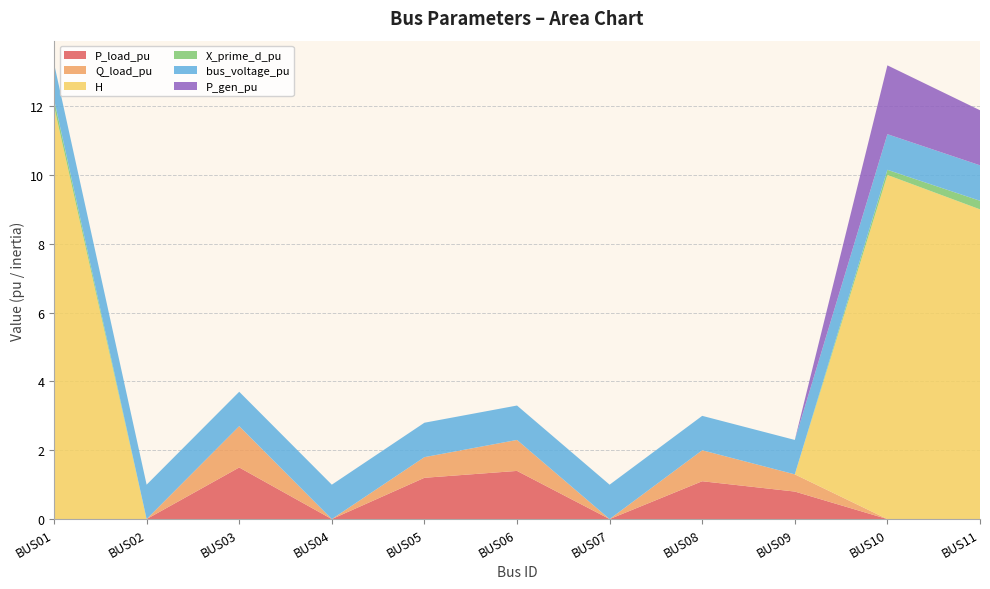

Reading left to right, transcribe all the data shown in this chart.

P_load_pu: BUS01=0.0	BUS02=0.0	BUS03=1.5	BUS04=0.0	BUS05=1.2	BUS06=1.4	BUS07=0.0	BUS08=1.1	BUS09=0.8	BUS10=0.0	BUS11=0.0
Q_load_pu: BUS01=0.0	BUS02=0.0	BUS03=1.2	BUS04=0.0	BUS05=0.6	BUS06=0.9	BUS07=0.0	BUS08=0.9	BUS09=0.5	BUS10=0.0	BUS11=0.0
H: BUS01=12.0	BUS02=0.0	BUS03=0.0	BUS04=0.0	BUS05=0.0	BUS06=0.0	BUS07=0.0	BUS08=0.0	BUS09=0.0	BUS10=10.0	BUS11=9.0
X_prime_d_pu: BUS01=0.2	BUS02=0.0	BUS03=0.0	BUS04=0.0	BUS05=0.0	BUS06=0.0	BUS07=0.0	BUS08=0.0	BUS09=0.0	BUS10=0.1	BUS11=0.2
bus_voltage_pu: BUS01=1.0	BUS02=1.0	BUS03=1.0	BUS04=1.0	BUS05=1.0	BUS06=1.0	BUS07=1.0	BUS08=1.0	BUS09=1.0	BUS10=1.0	BUS11=1.0
P_gen_pu: BUS01=0.0	BUS02=0.0	BUS03=0.0	BUS04=0.0	BUS05=0.0	BUS06=0.0	BUS07=0.0	BUS08=0.0	BUS09=0.0	BUS10=2.0	BUS11=1.6